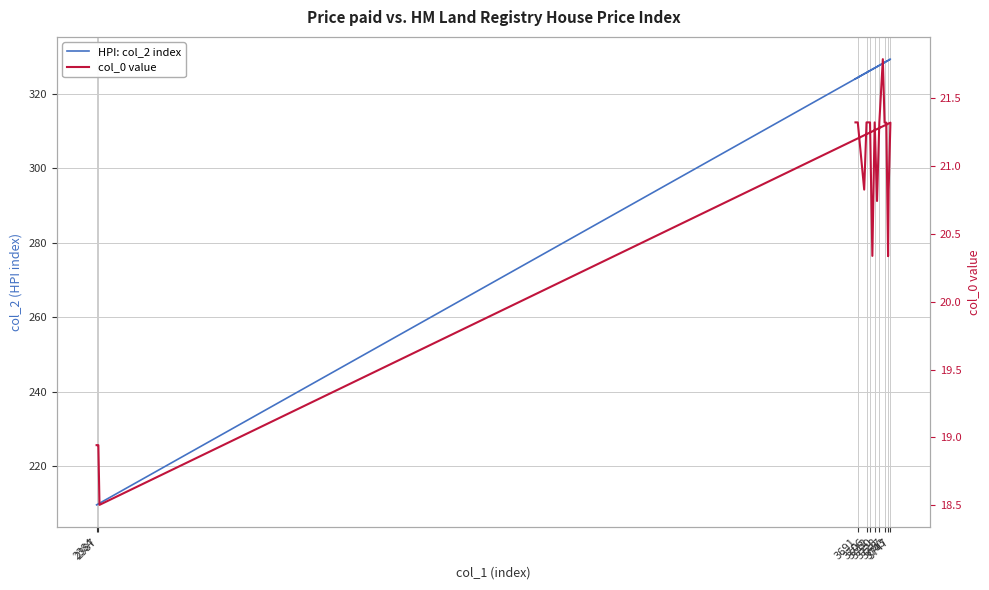

Rank the series by their average value, from lowest to highest.

col_0 value, HPI: col_2 index